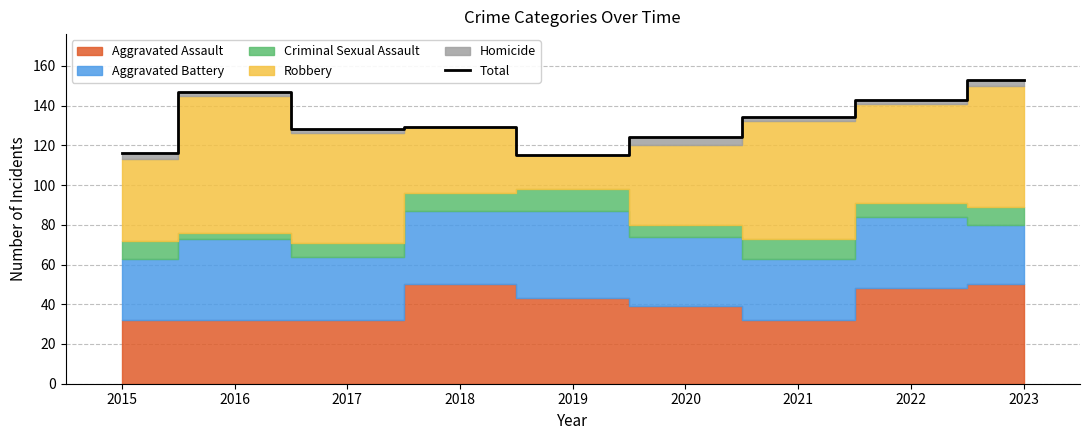

Reading left to right, list all the values displayed in this chart.

116	147	128	129	115	124	134	143	153